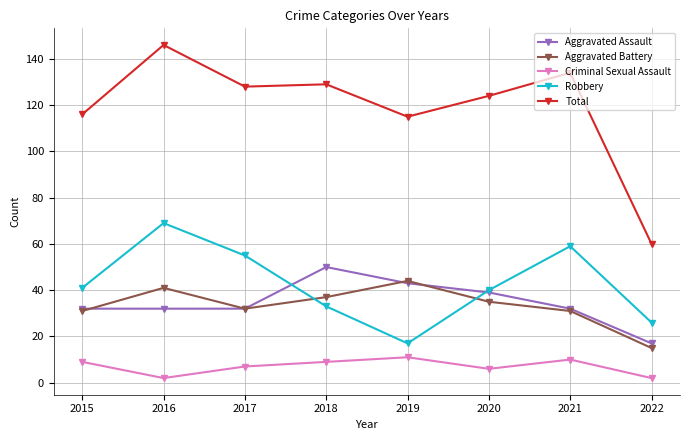

True or false: Aggravated Battery and Criminal Sexual Assault cross at least once.

False